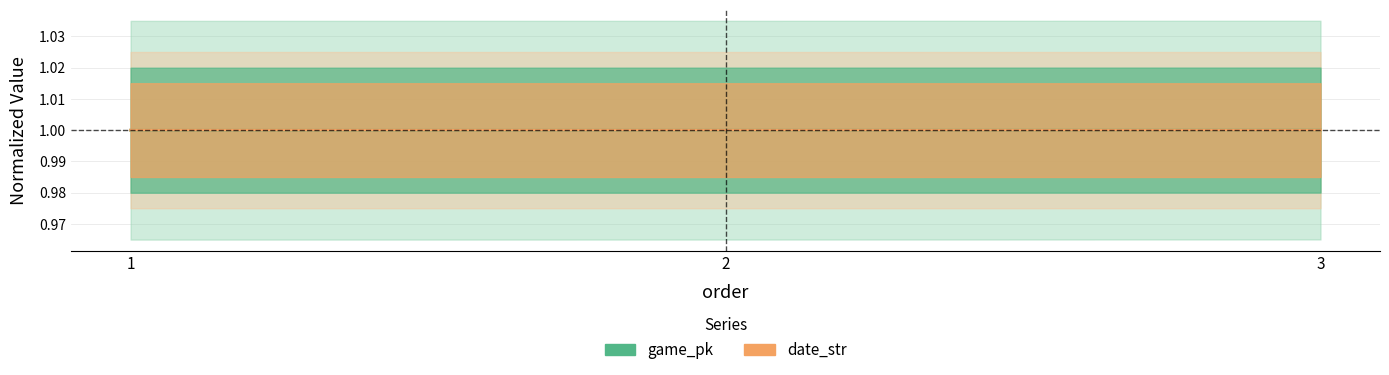

Is it true that date_str equals 1.0 at 2?

True